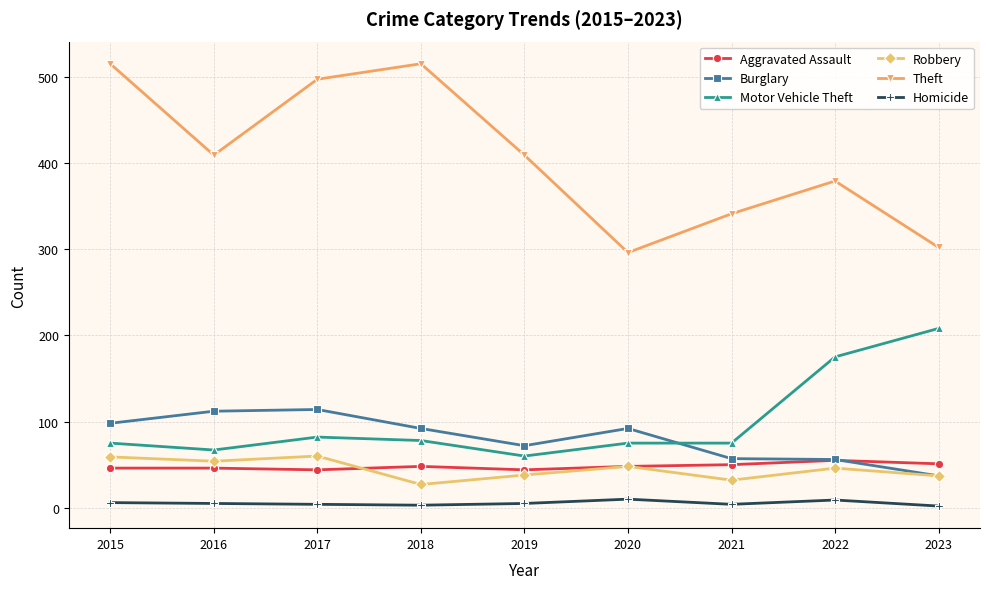

True or false: Theft has more than 0 interior local peaks.

True